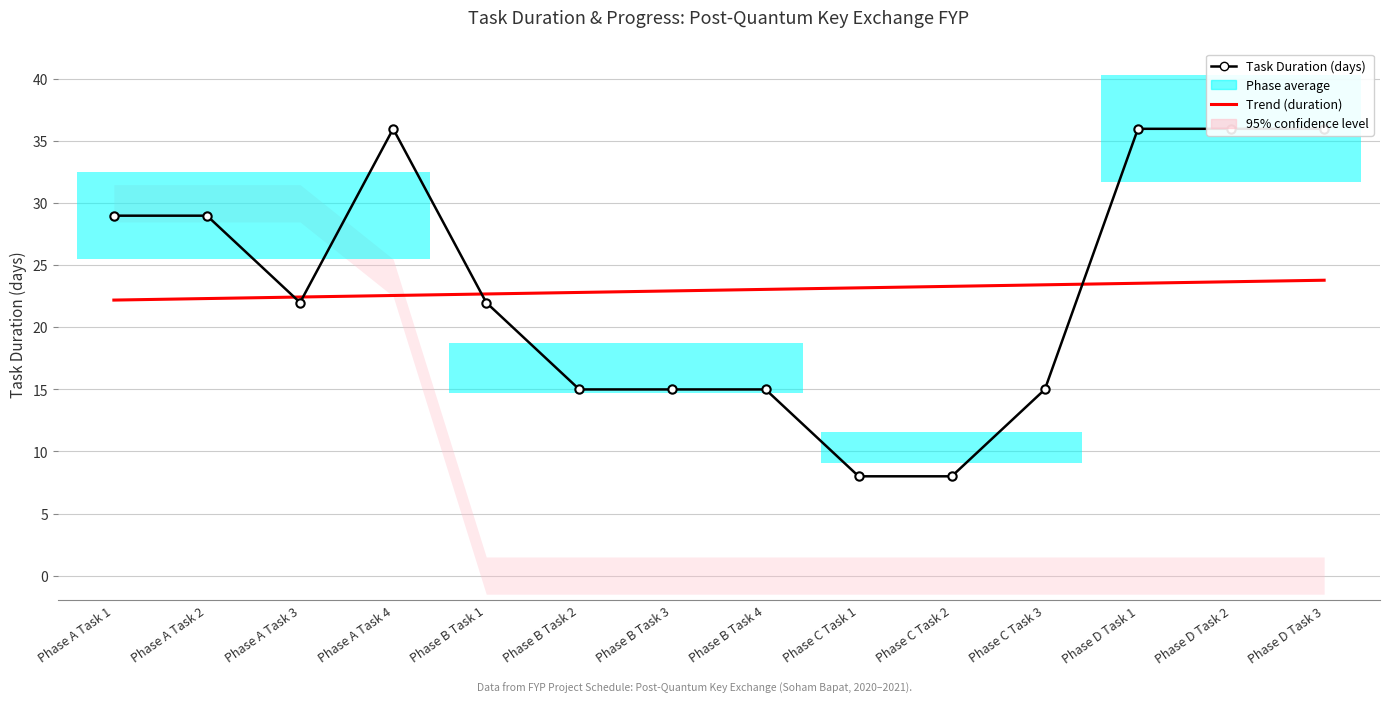

Is it true that Task Duration (days) equals 22.0 at Phase A Task 3?

True